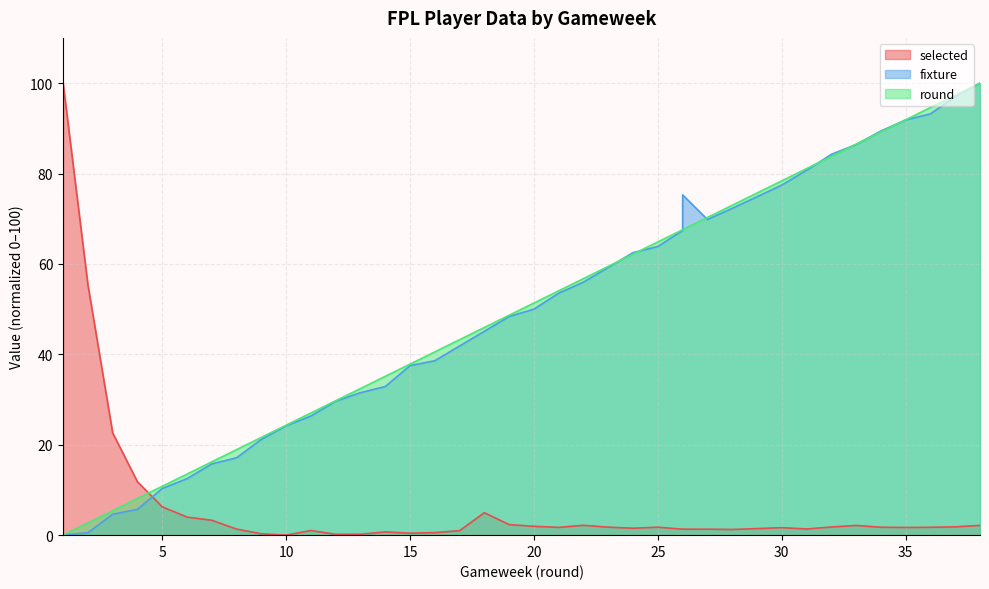

What is the difference between the second highest and minimum values in the fixture series?

97.0